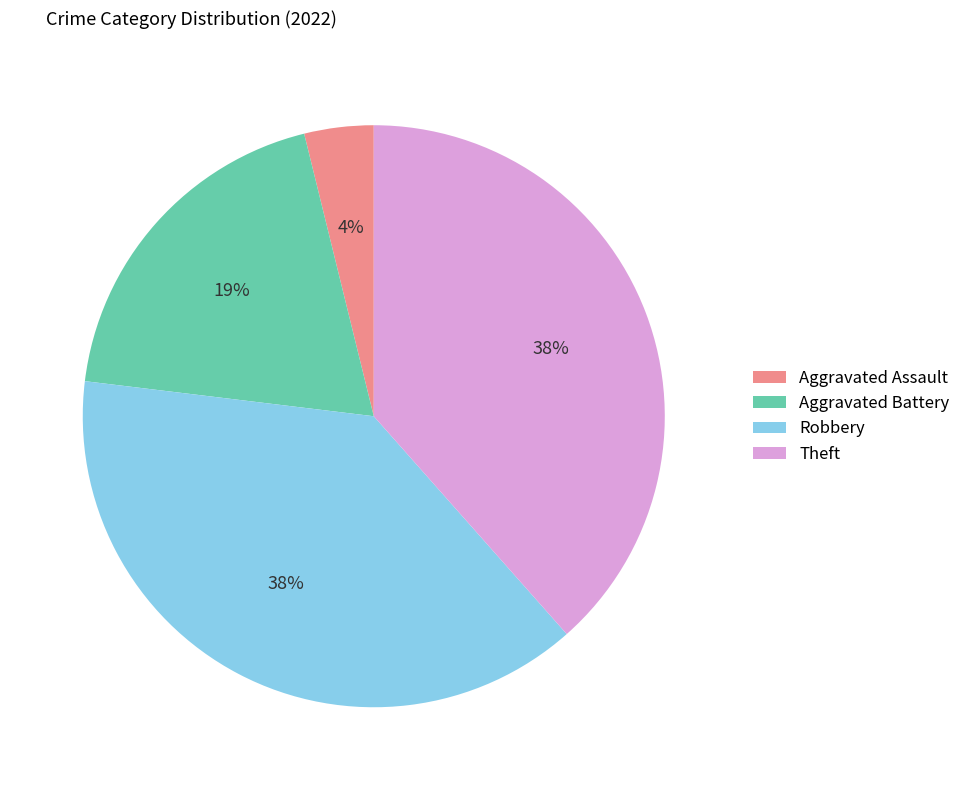

How many slices are in this pie chart?

4